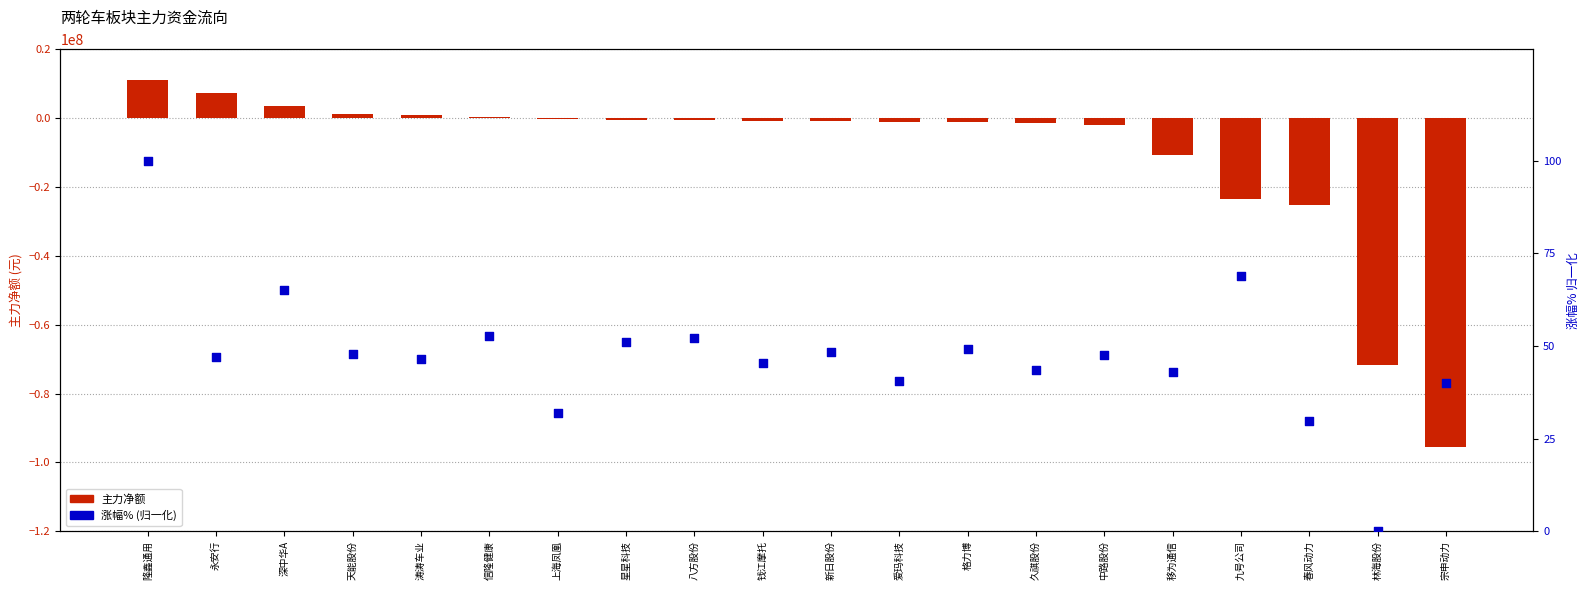

Which series contains the highest Y value?

主力净额